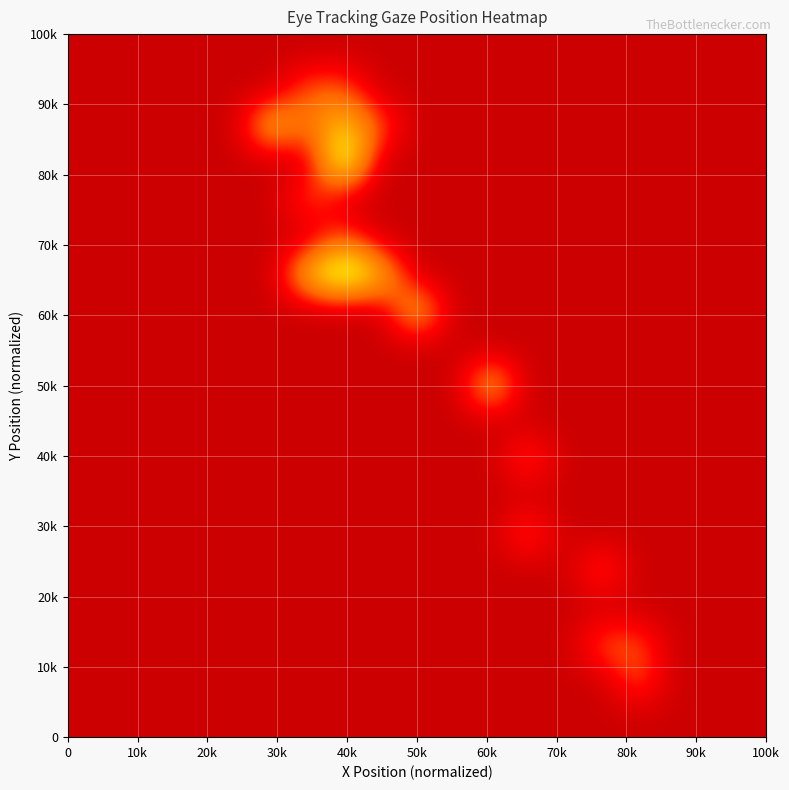

How many data points does each series have?

19